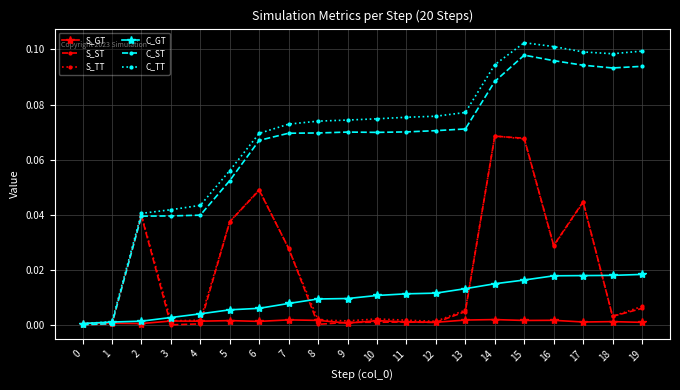

Which series changed the most between 5 and 16?

C_TT